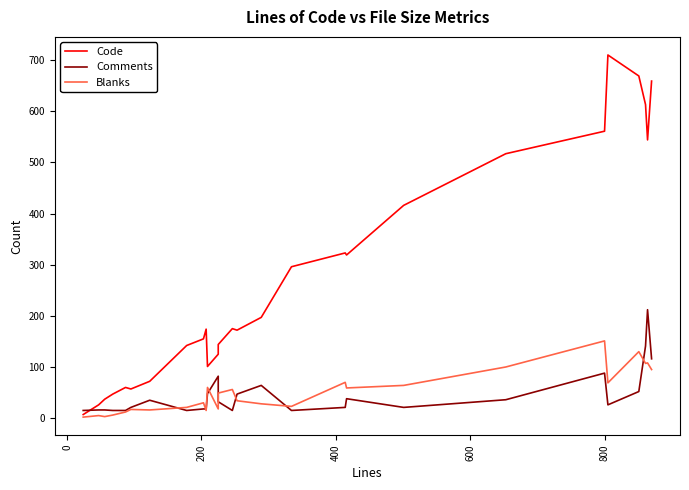

Is the value of Comments at 17 greater than the value of Code at 11?

No